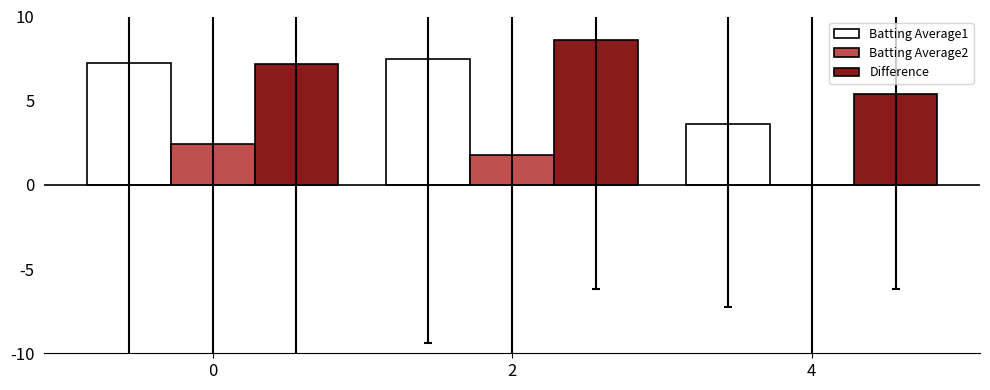

Reading right to left, transcribe all the data shown in this chart.

Batting Average1: 4=3.6	2=7.5	0=7.2
Batting Average2: 4=0.0	2=1.8	0=2.4
Difference: 4=5.4	2=8.6	0=7.2